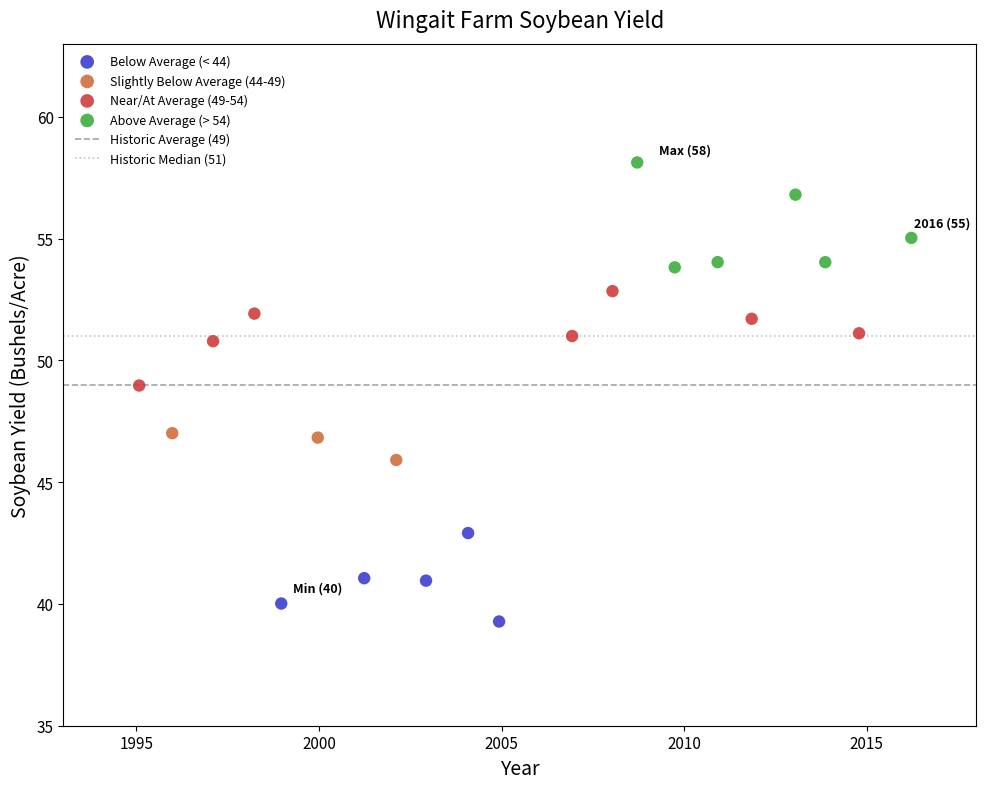

Which series reaches the minimum Y coordinate?

Below Average (< 44)